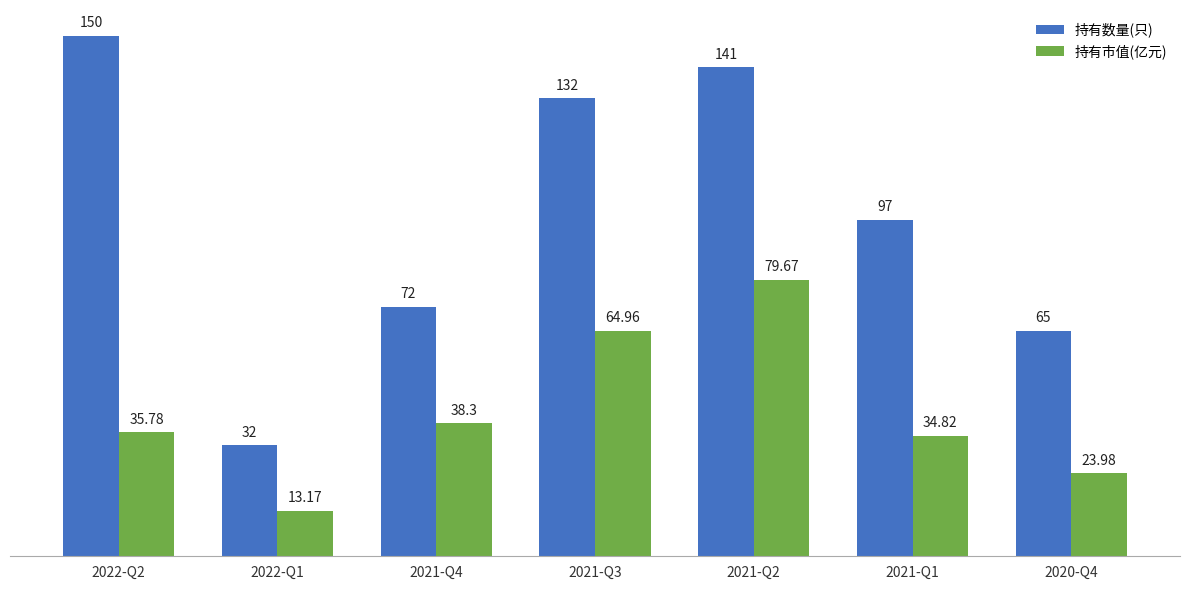

Which series has the largest range (max minus min)?

持有数量(只)